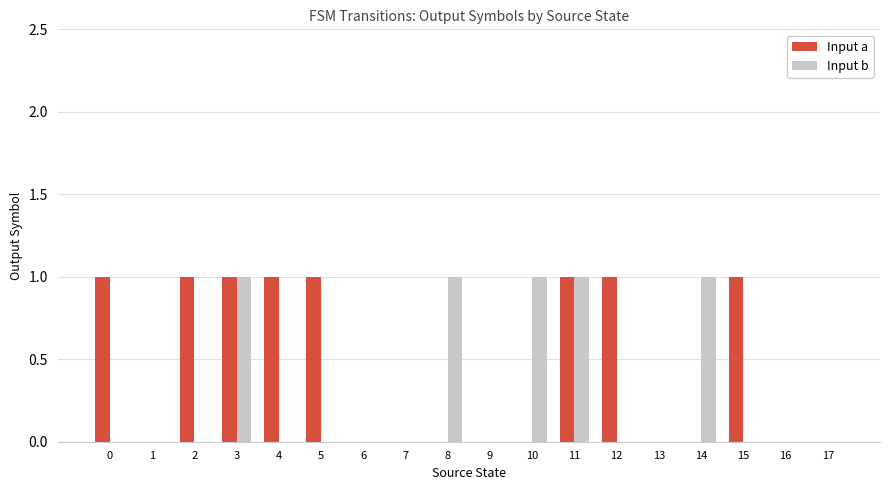

Which series changed the most between 2 and 11?

Input b